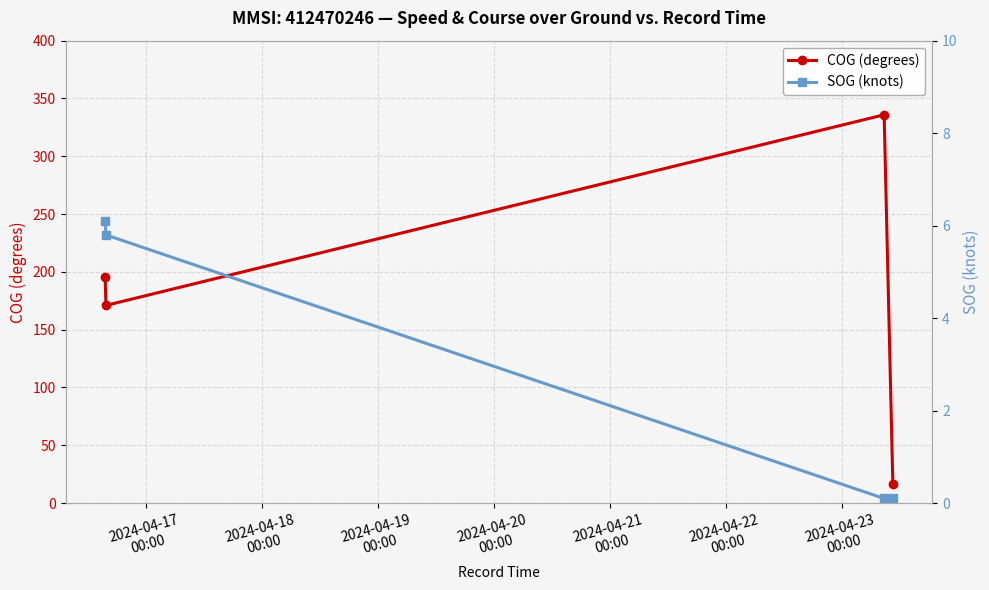

Does the chart display data point markers on the line(s)?

Yes